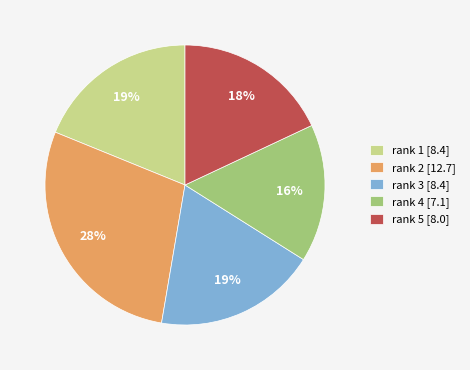

Approximately how many times larger is the value at rank 1 [8.4] compared to rank 4 [7.1]?

1.2